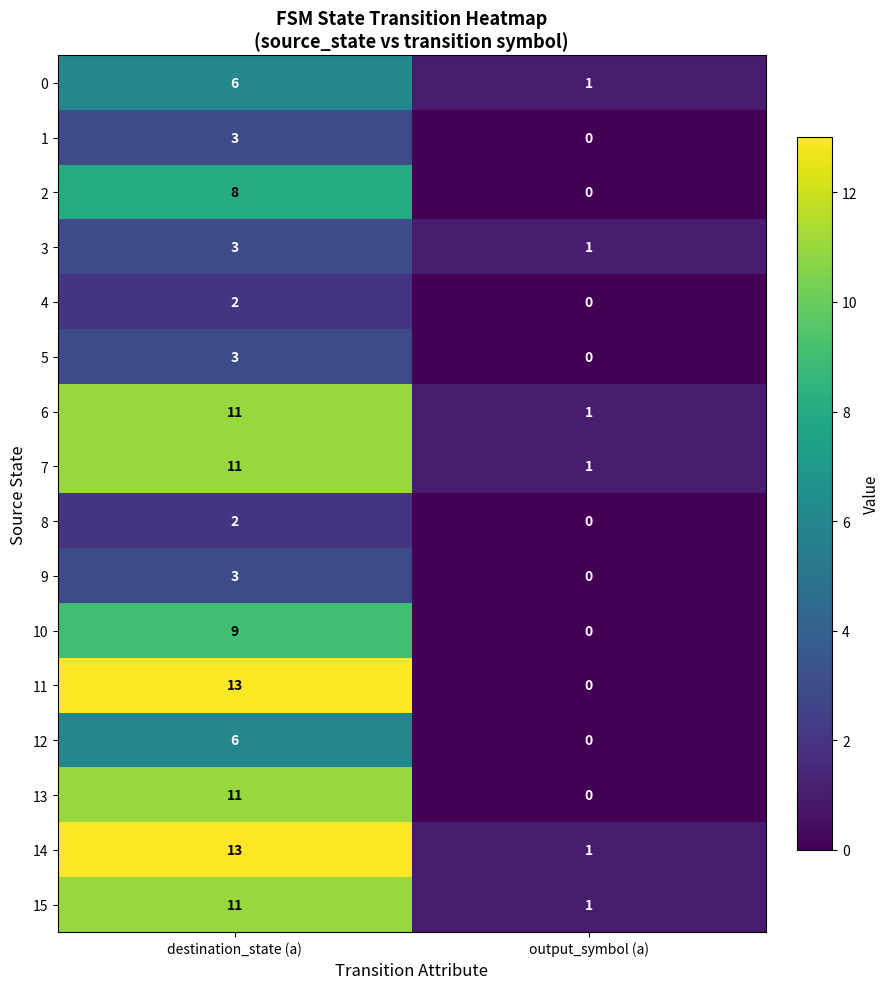

Which series has the widest spread of values?

11